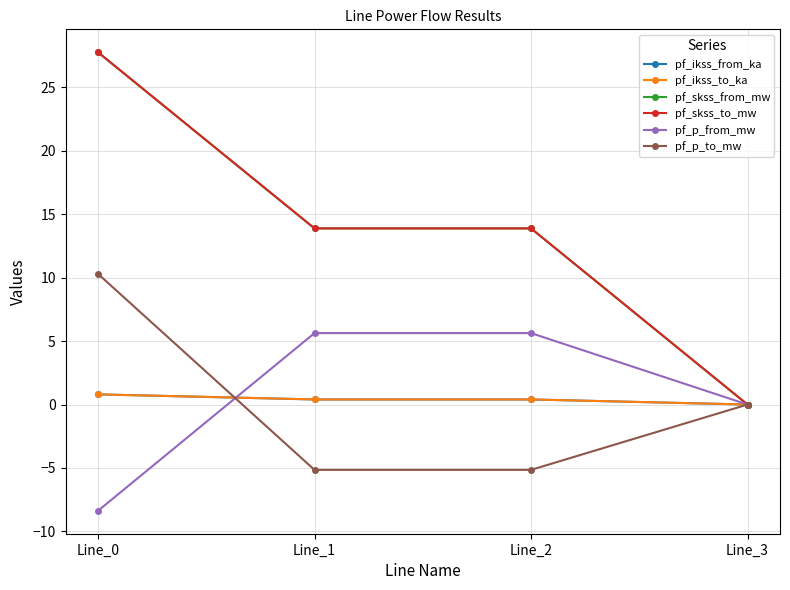

Which series has the largest total across all categories?

pf_skss_from_mw